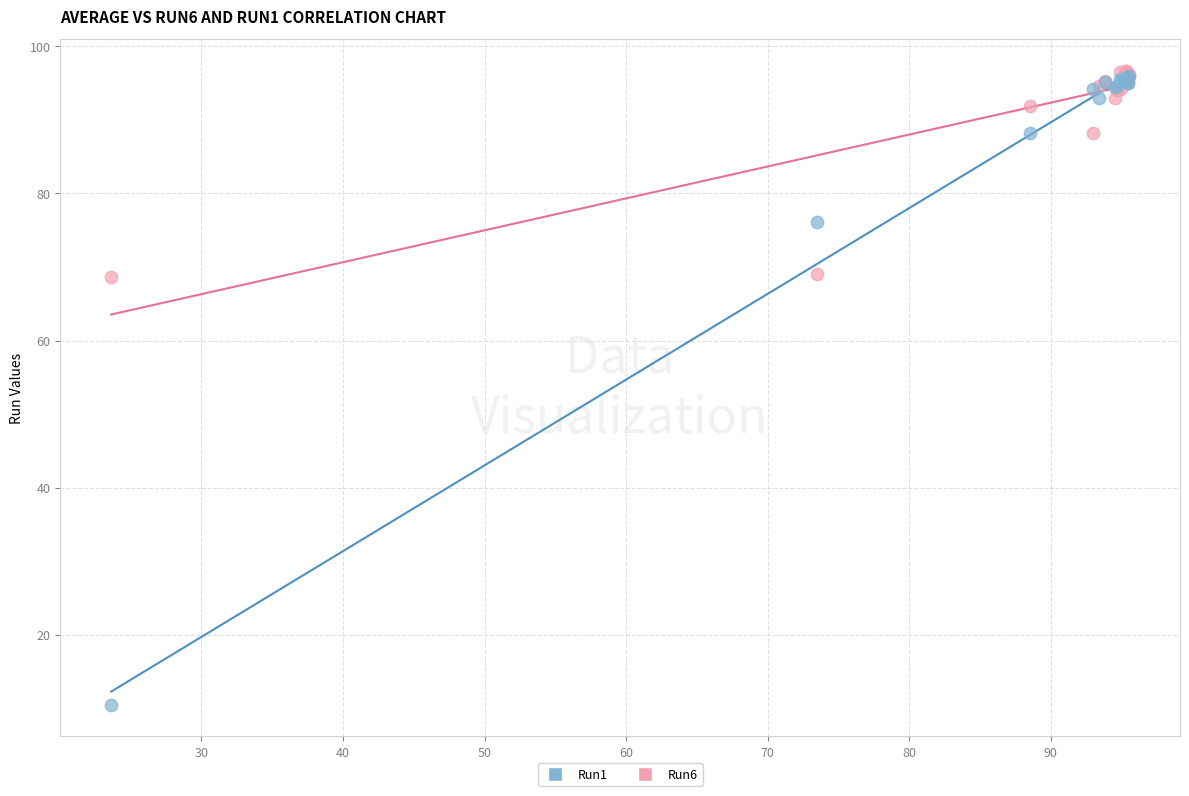

What are all the series names shown in the legend?

Run1, Run6